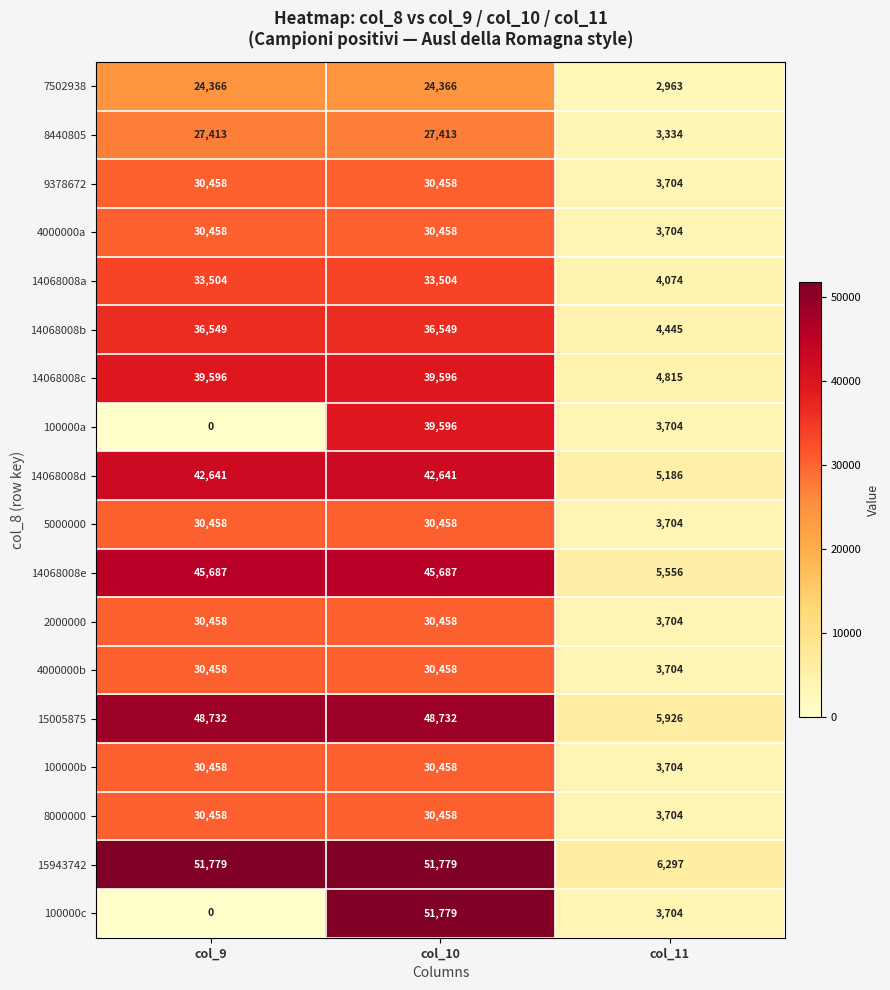

Is it true that 5000000 equals 3704 at col_11?

True